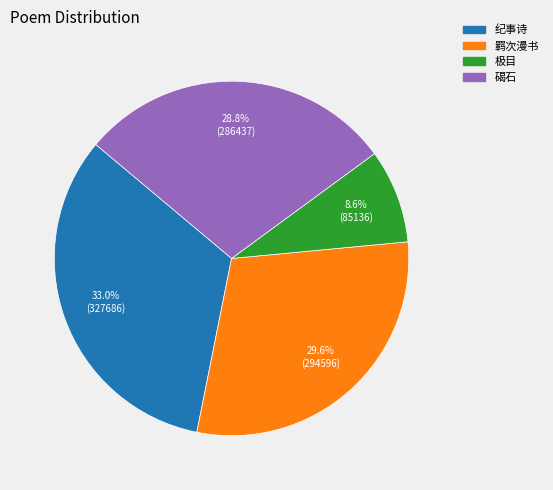

Is there a majority slice in this chart?

No